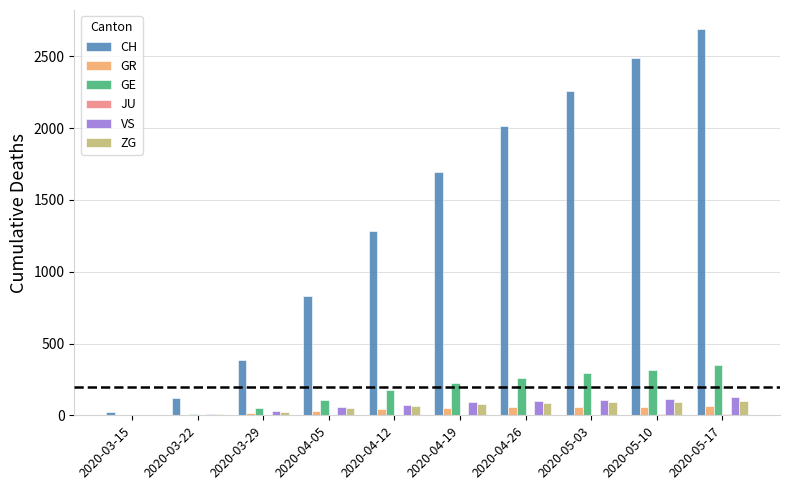

The value of GE at 2020-04-26 is 258. True or false?

True